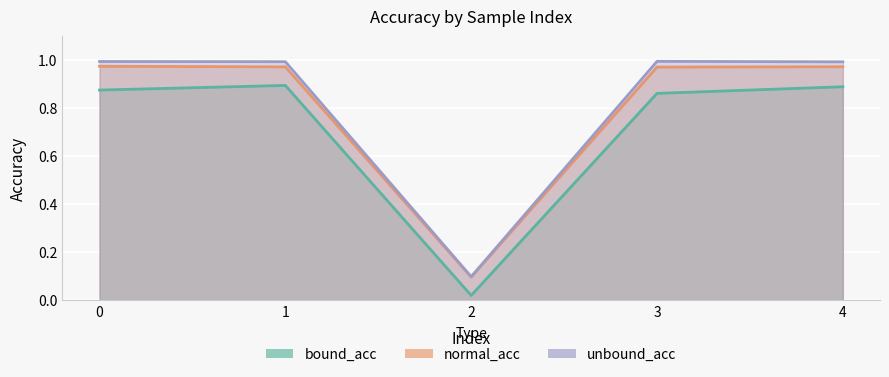

List the labels in order of bound_acc value, smallest first.

2, 3, 0, 4, 1